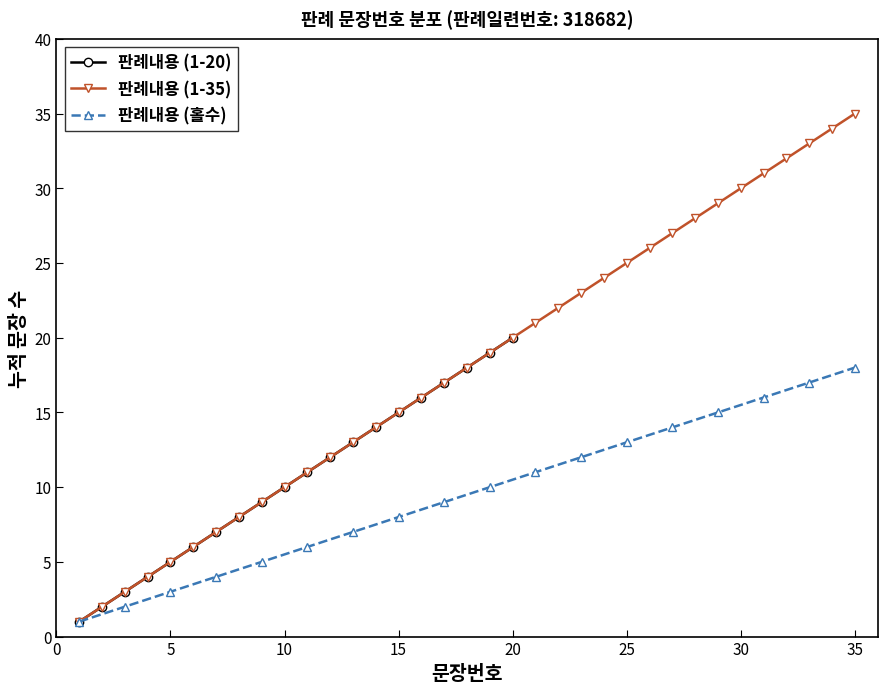

What is the change in value from 9 to 15?

+6